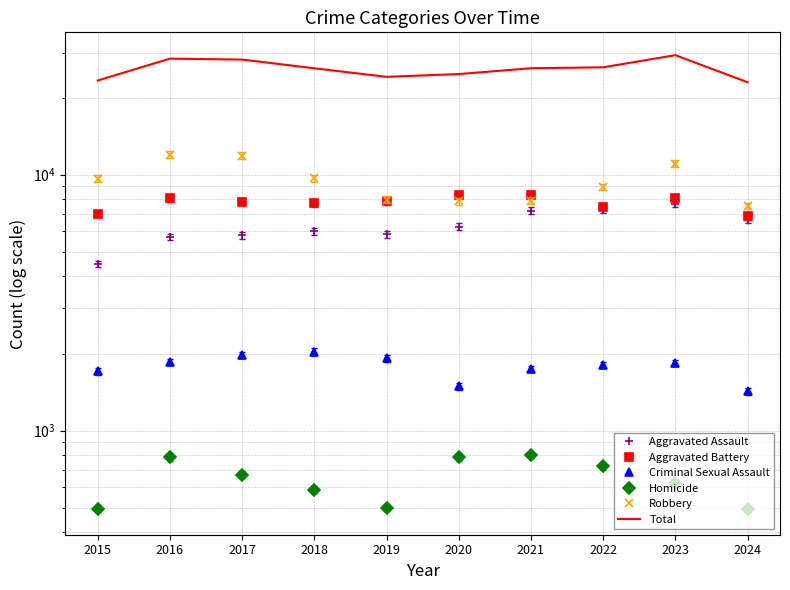

What is the difference between the Aggravated Assault values at 2024 and 2018?

643